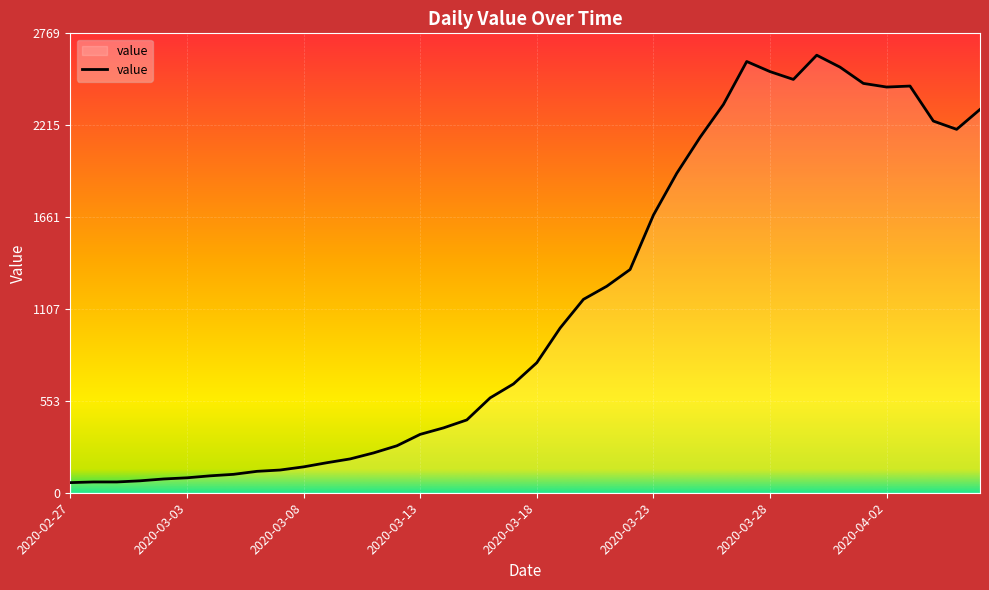

What is the difference between the maximum and minimum values?

2577